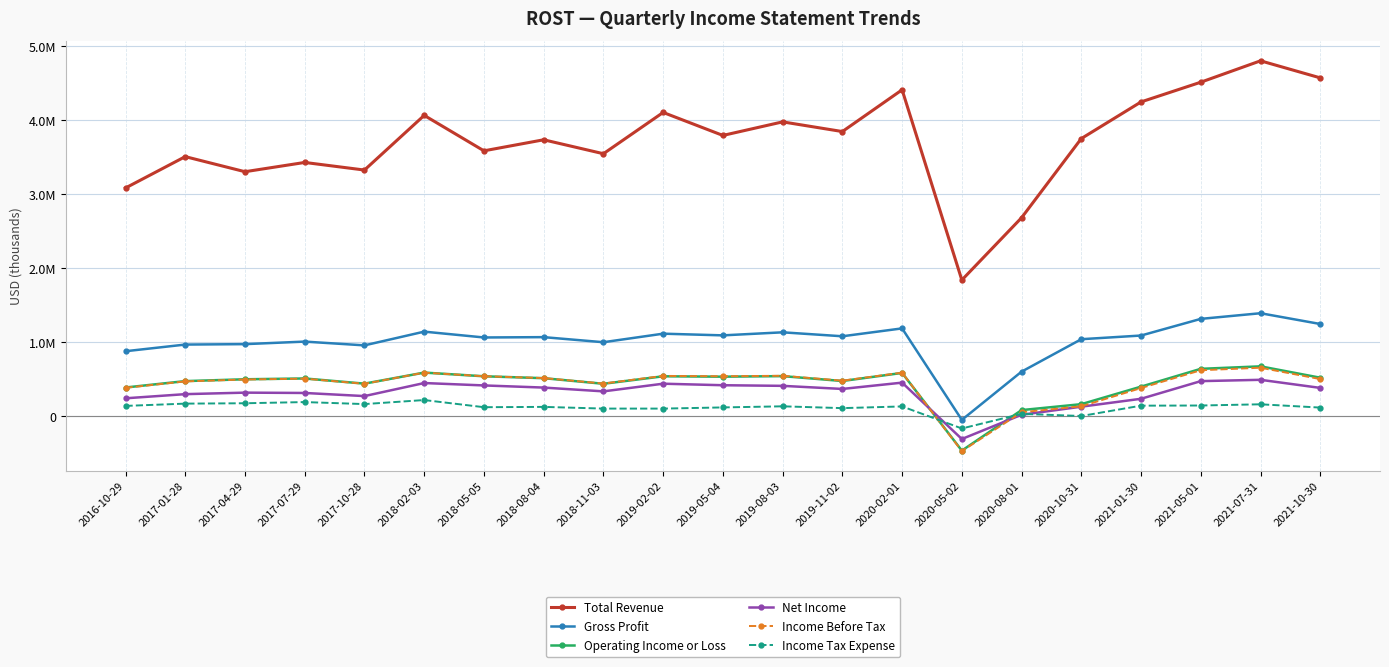

Which series has the largest range (max minus min)?

Total Revenue